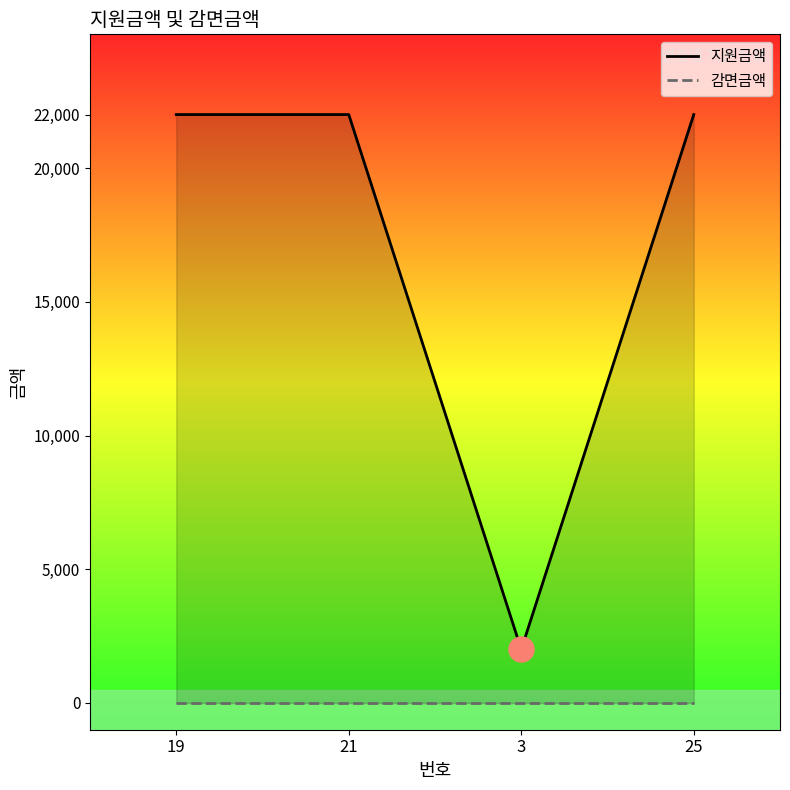

What is the label of the 1st point from the right?

25